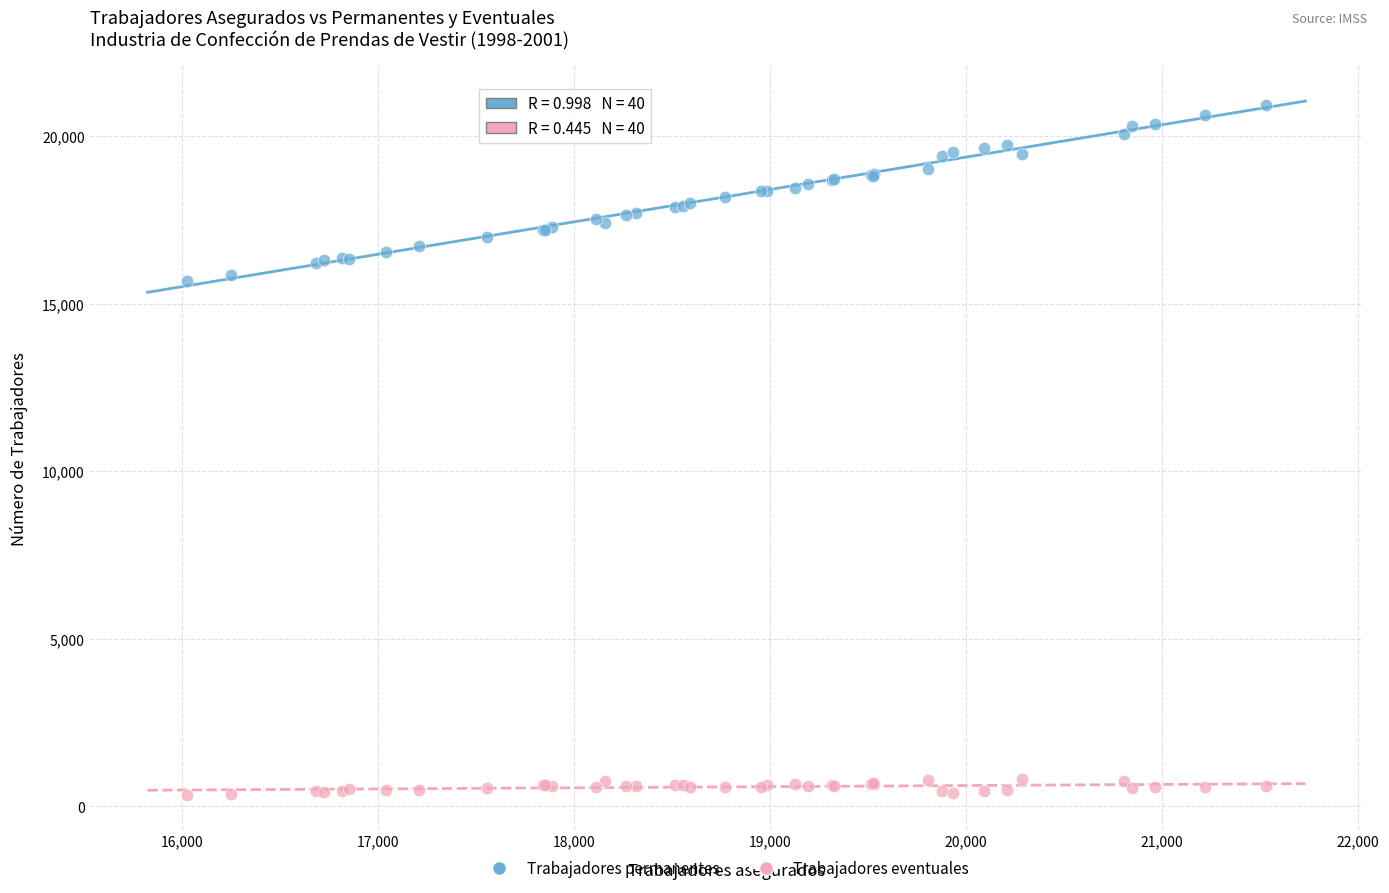

Which series contains the lowest Y value?

Trabajadores eventuales